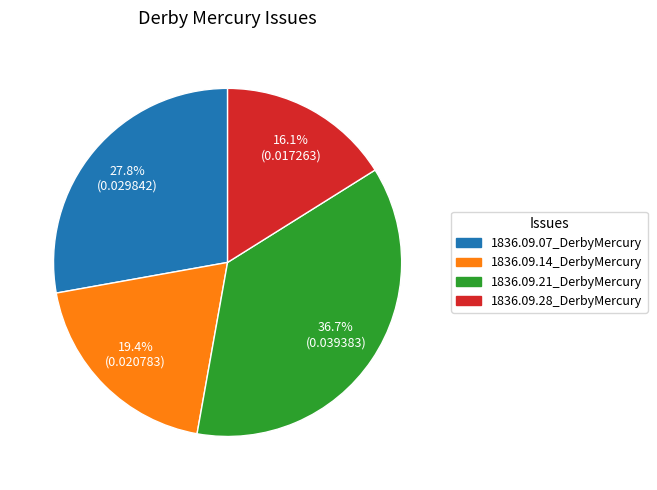

Count the number of slices in the pie.

4